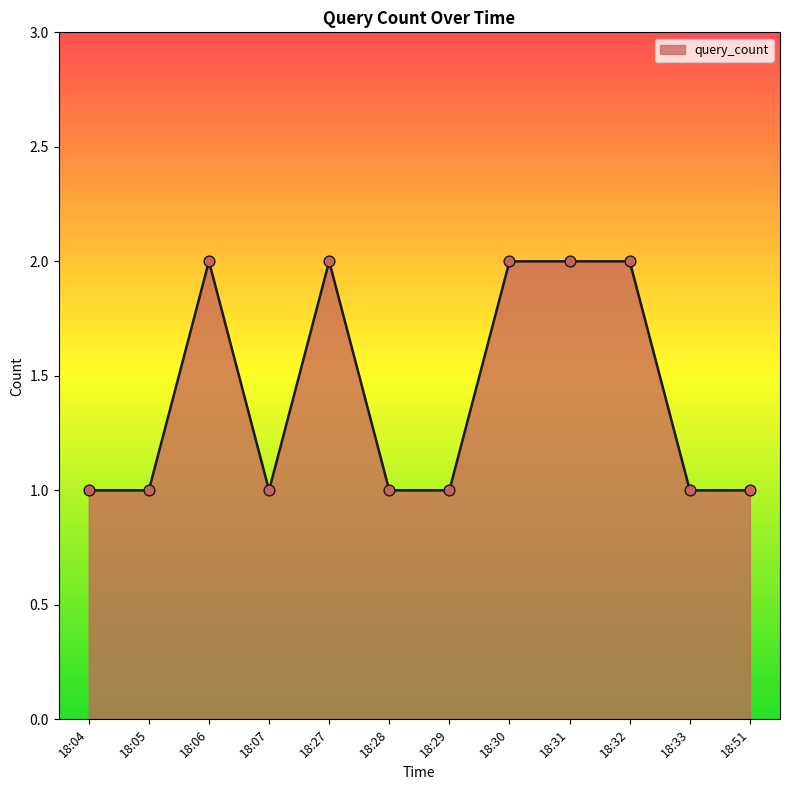

What is the change in value from 18:30 to 18:51?

-1